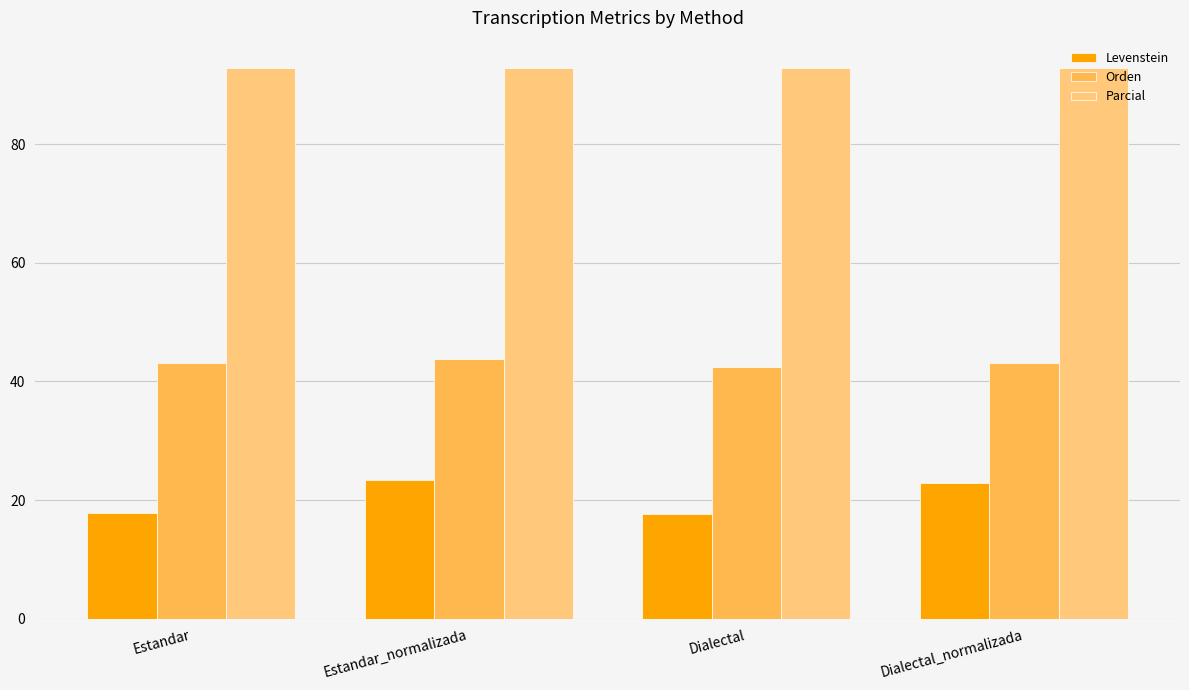

Rank the series by their average value, from lowest to highest.

Levenstein, Orden, Parcial